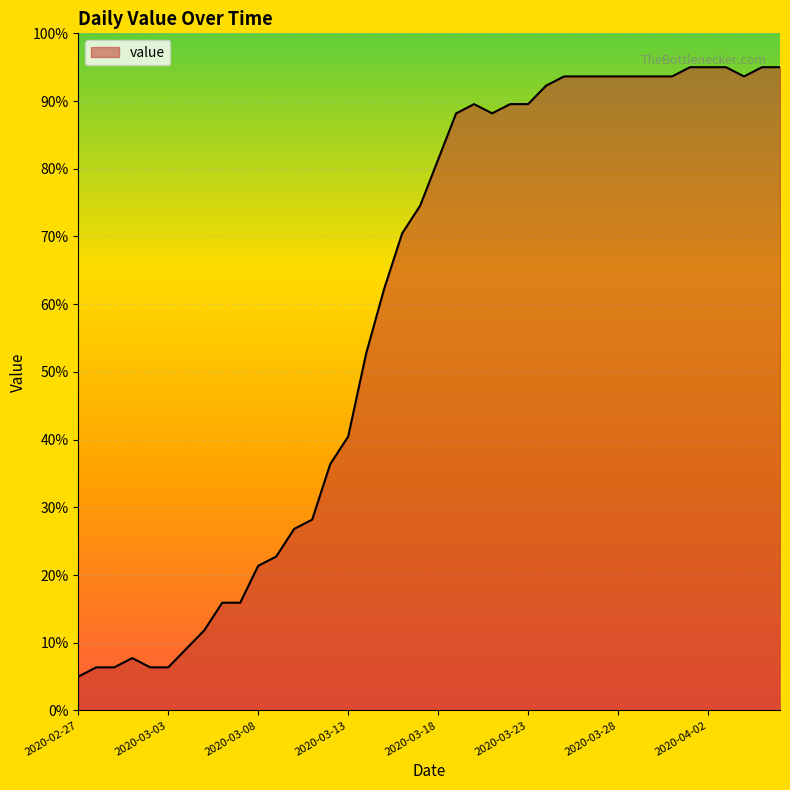

What is the difference between the maximum and minimum values?

90.0